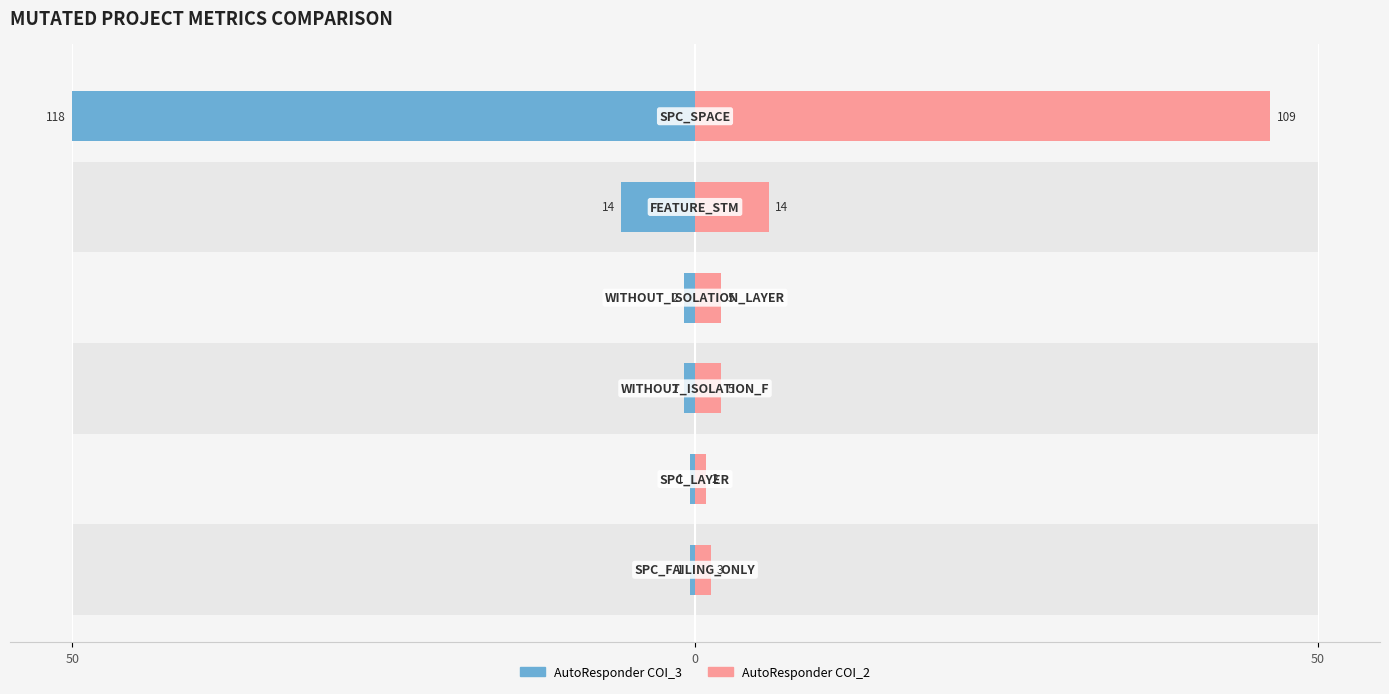

Is the value of AutoResponder COI_3 at 50 greater than the value of AutoResponder COI_2 at 50?

No